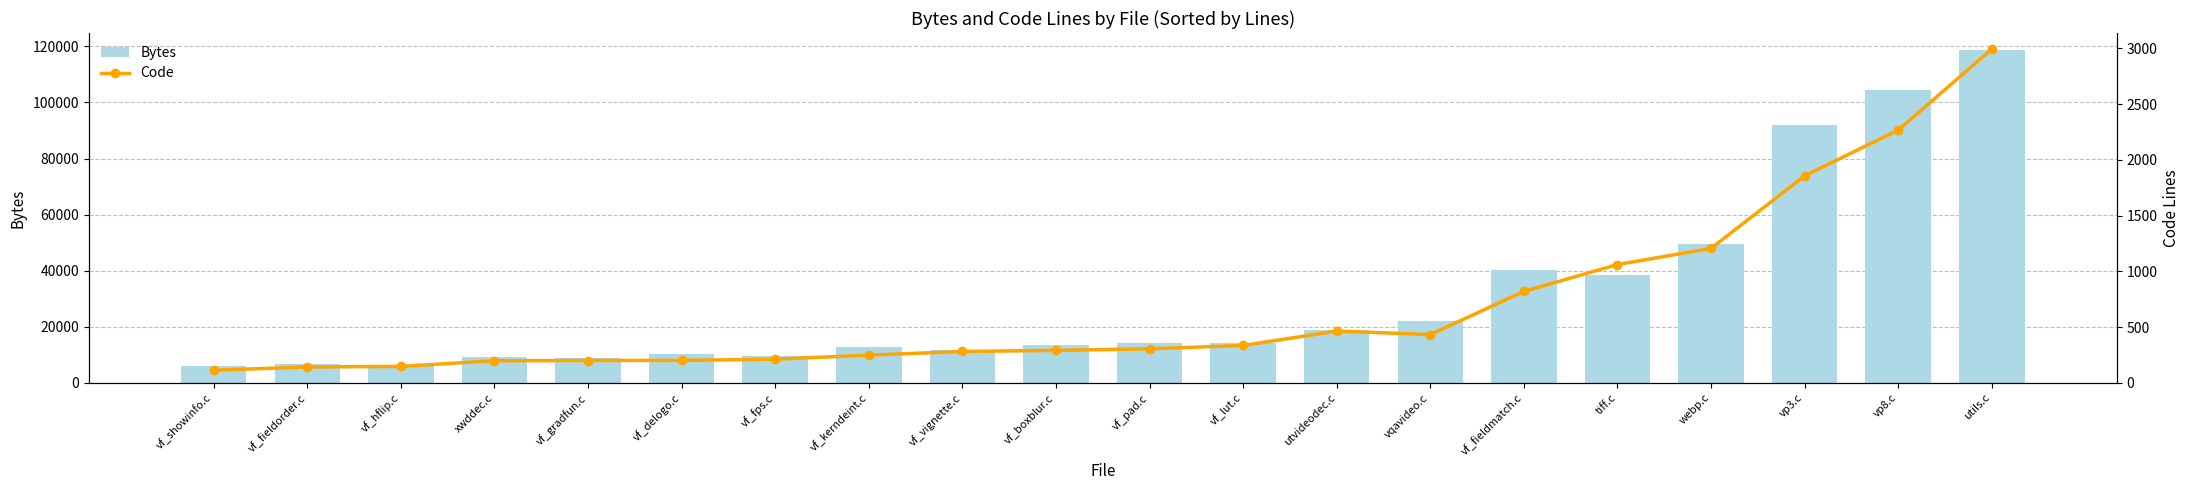

Which category has the highest value across all series?

utils.c